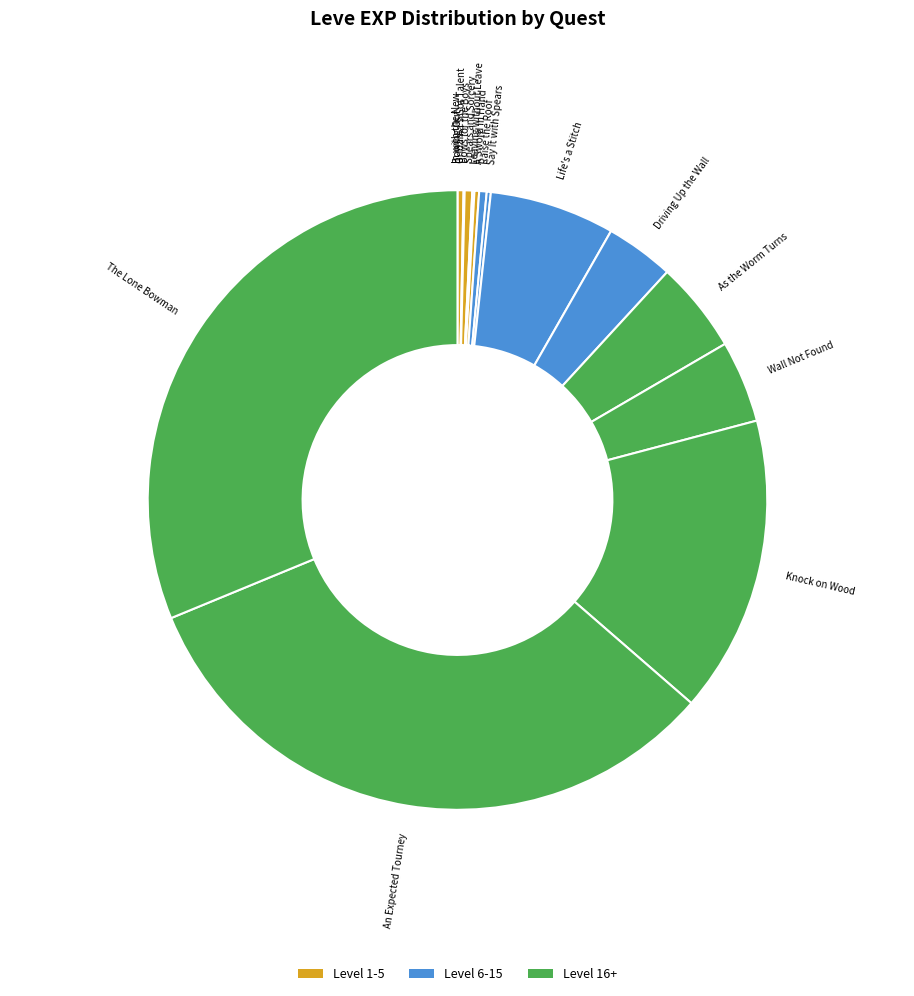

Which category has the biggest portion of the pie?

An Expected Tourney